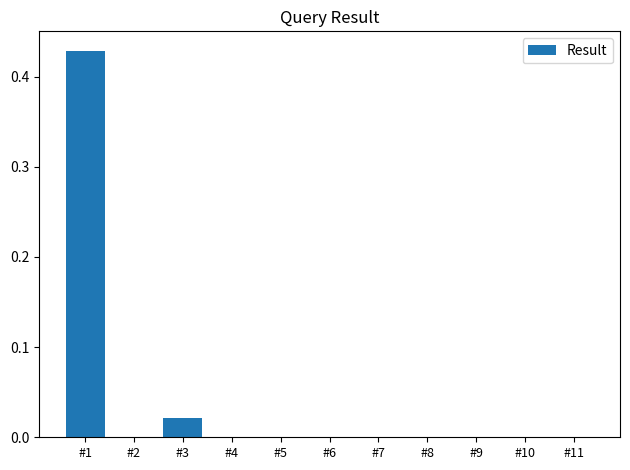

How many data points does each series have?

11